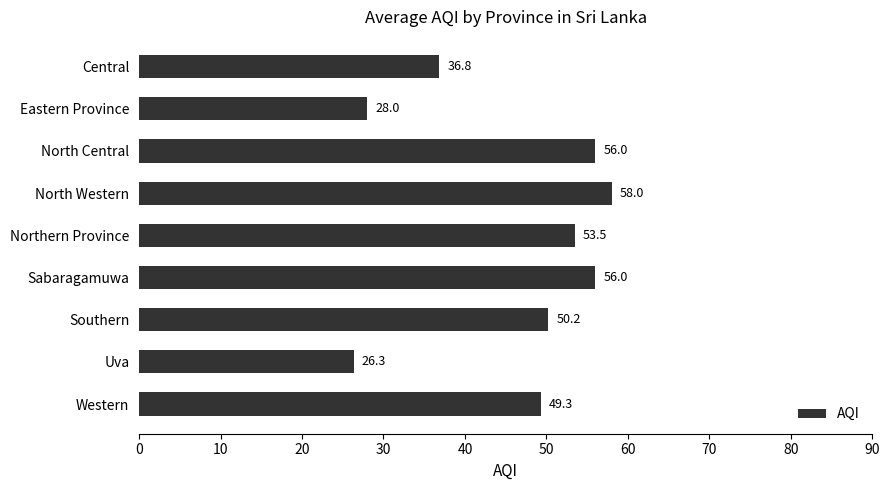

Which category has the highest value across all series?

North Western